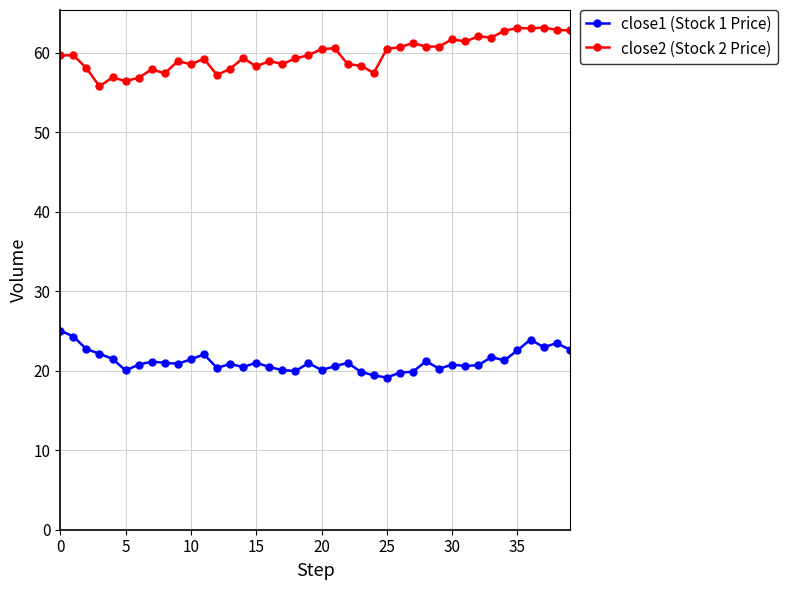

True or false: close2 (Stock 2 Price) and close1 (Stock 1 Price) intersect in this chart.

False